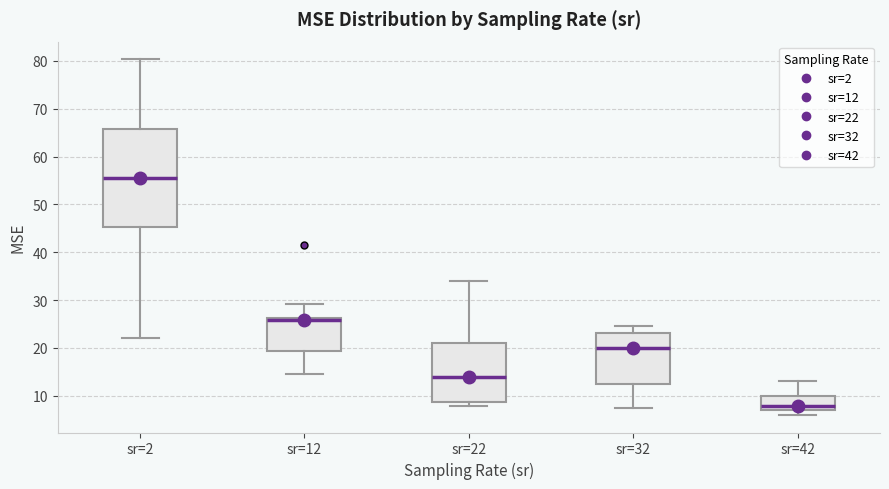

Where is the lower edge of the box for sr=12 on the y-axis? The values are not printed on the chart, so give them approximately, as read against the axis.

19